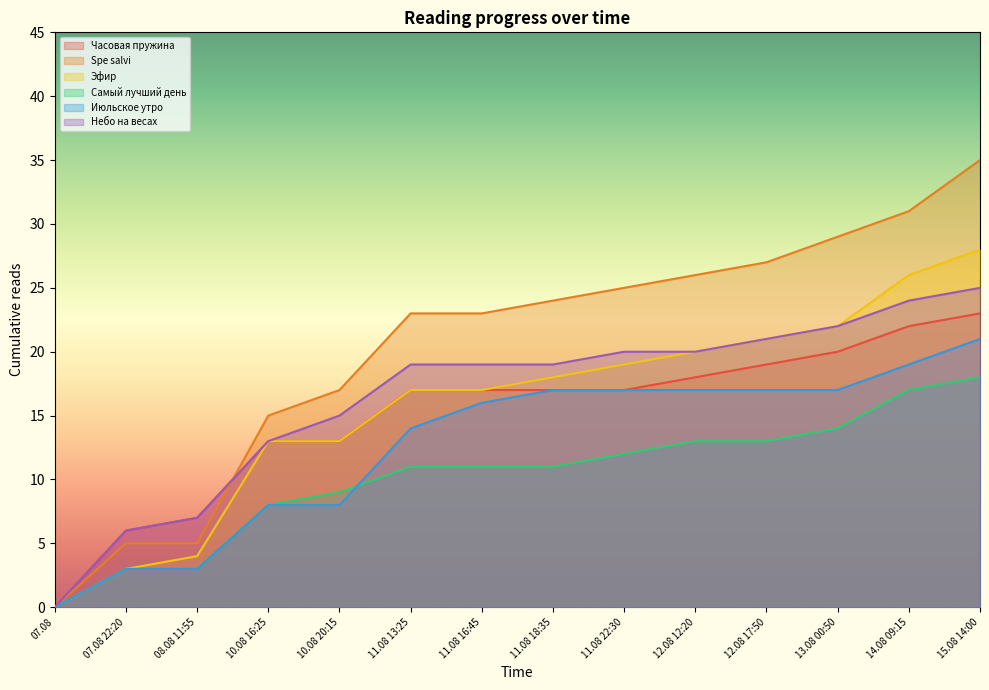

Reading right to left, extract all data points from this chart.

Часовая пружина: 23	22	20	19	18	17	17	17	17	13	13	7	6	0
Spe salvi: 35	31	29	27	26	25	24	23	23	17	15	5	5	0
Эфир: 28	26	22	21	20	19	18	17	17	13	13	4	3	0
Самый лучший день: 18	17	14	13	13	12	11	11	11	9	8	3	3	0
Июльское утро: 21	19	17	17	17	17	17	16	14	8	8	3	3	0
Небо на весах: 25	24	22	21	20	20	19	19	19	15	13	7	6	0